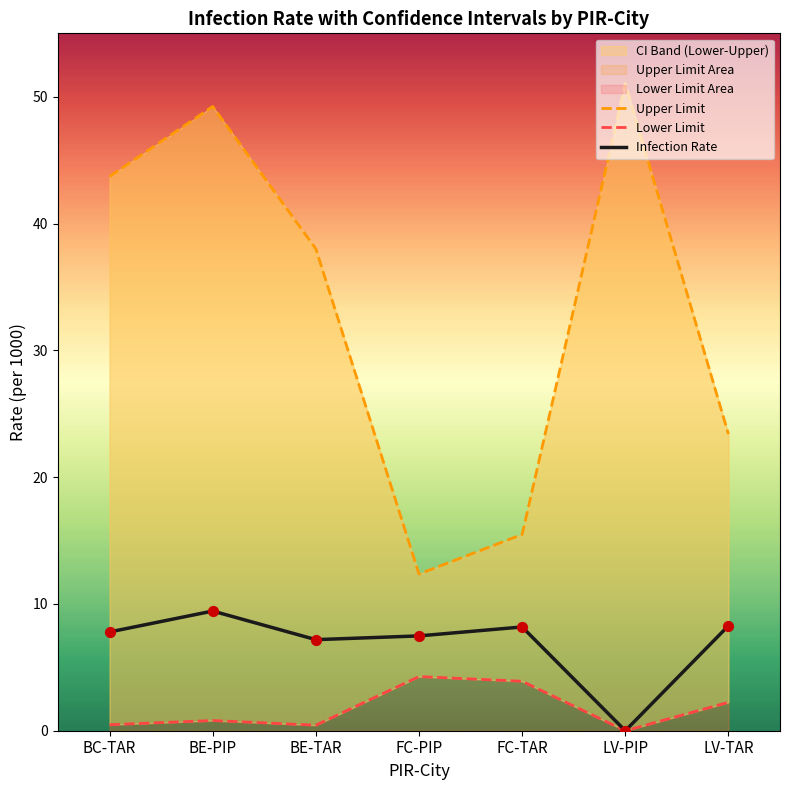

Which series contains the highest Y value?

Upper Limit